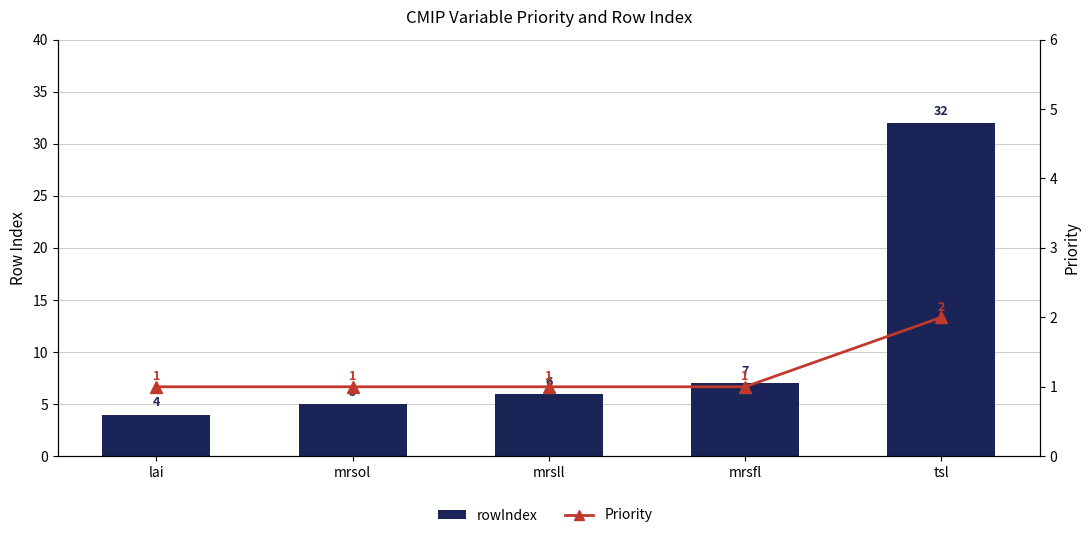

Which category has the lowest value in the Priority series?

lai